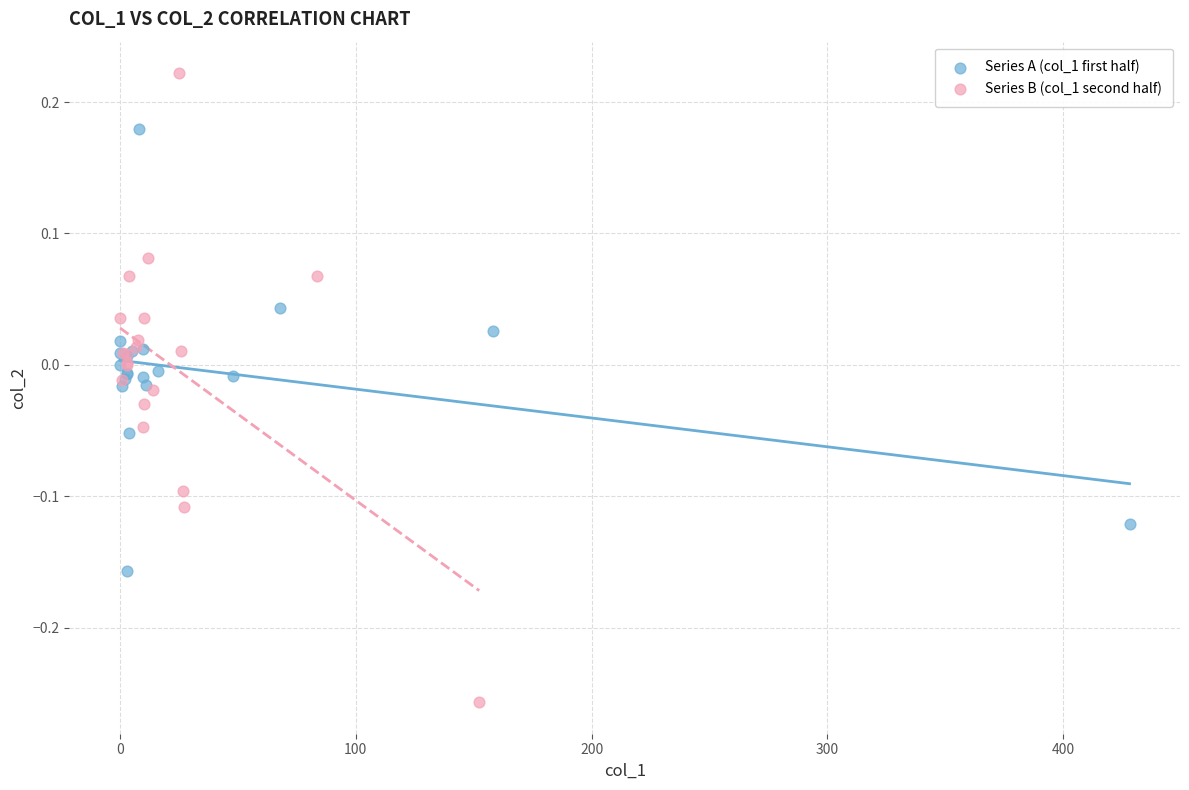

Which series has the widest spread of Y values?

Series B (col_1 second half)